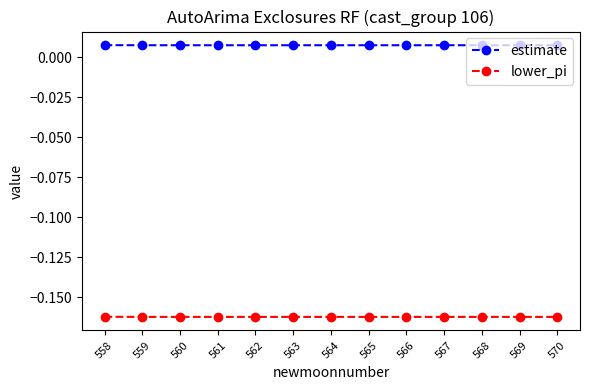

At how many categories does at least one series exceed 0?

13